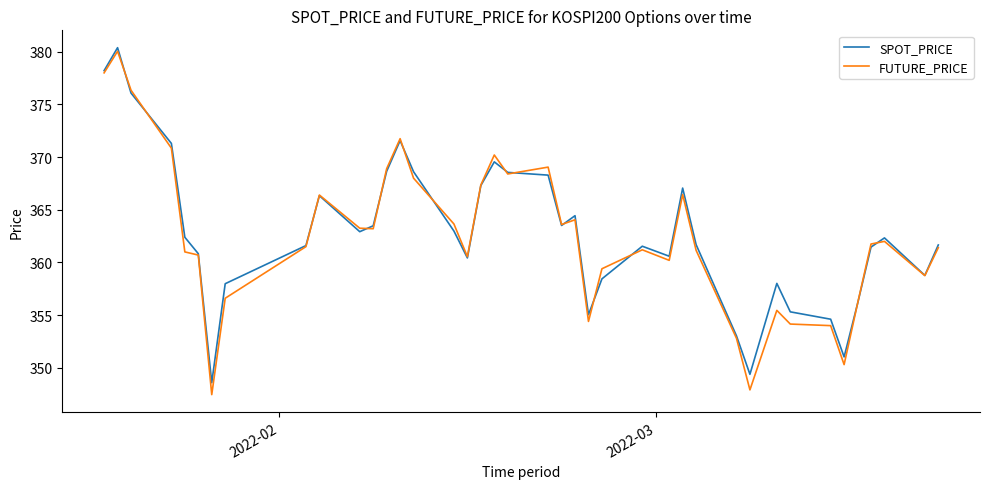

Which series has the largest range (max minus min)?

FUTURE_PRICE